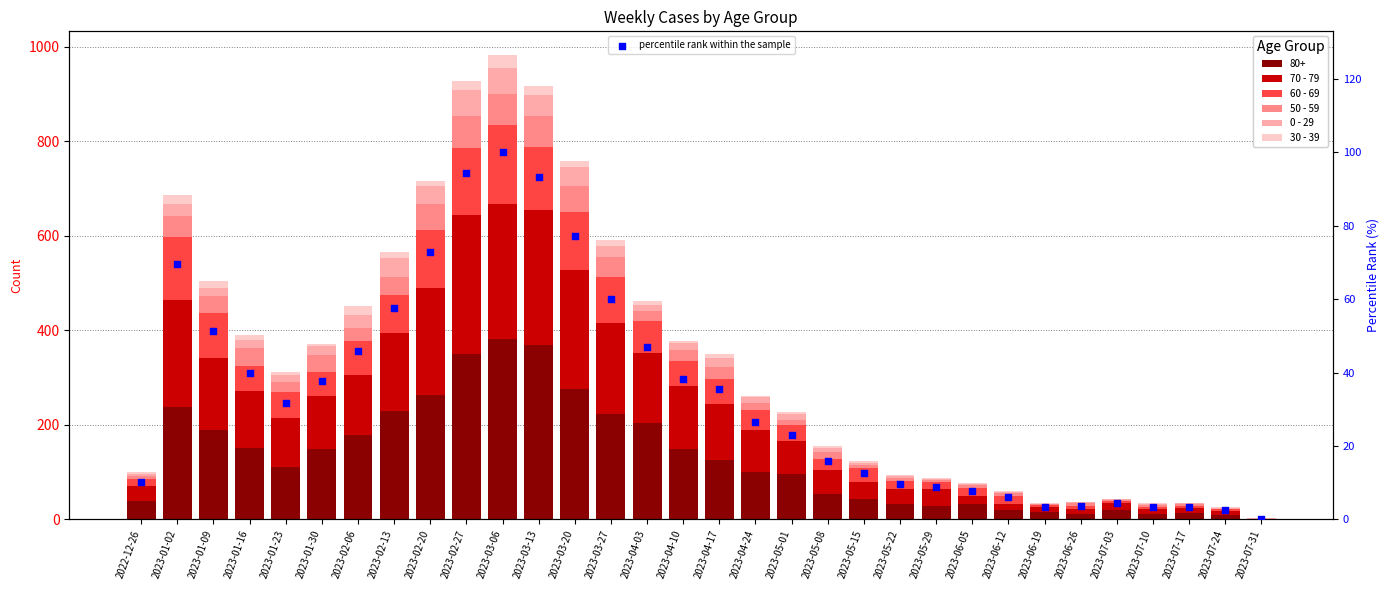

At how many categories does at least one series exceed 124?

12